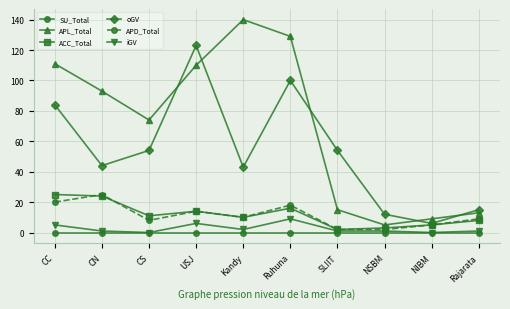

At which category does APL_Total reach its first local valley?

CS